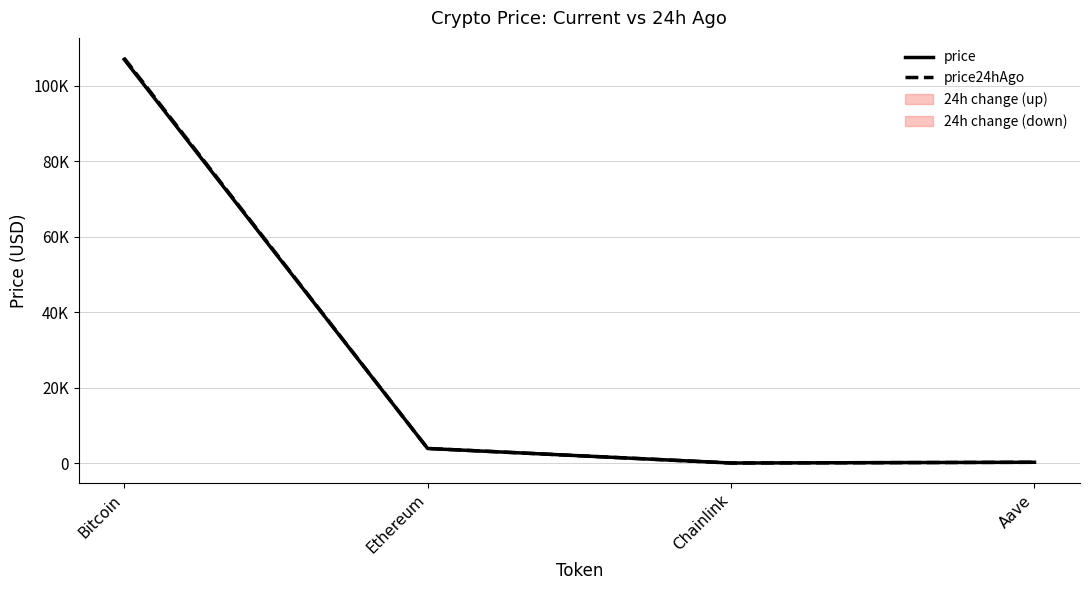

Which series has the largest range (max minus min)?

price24hAgo